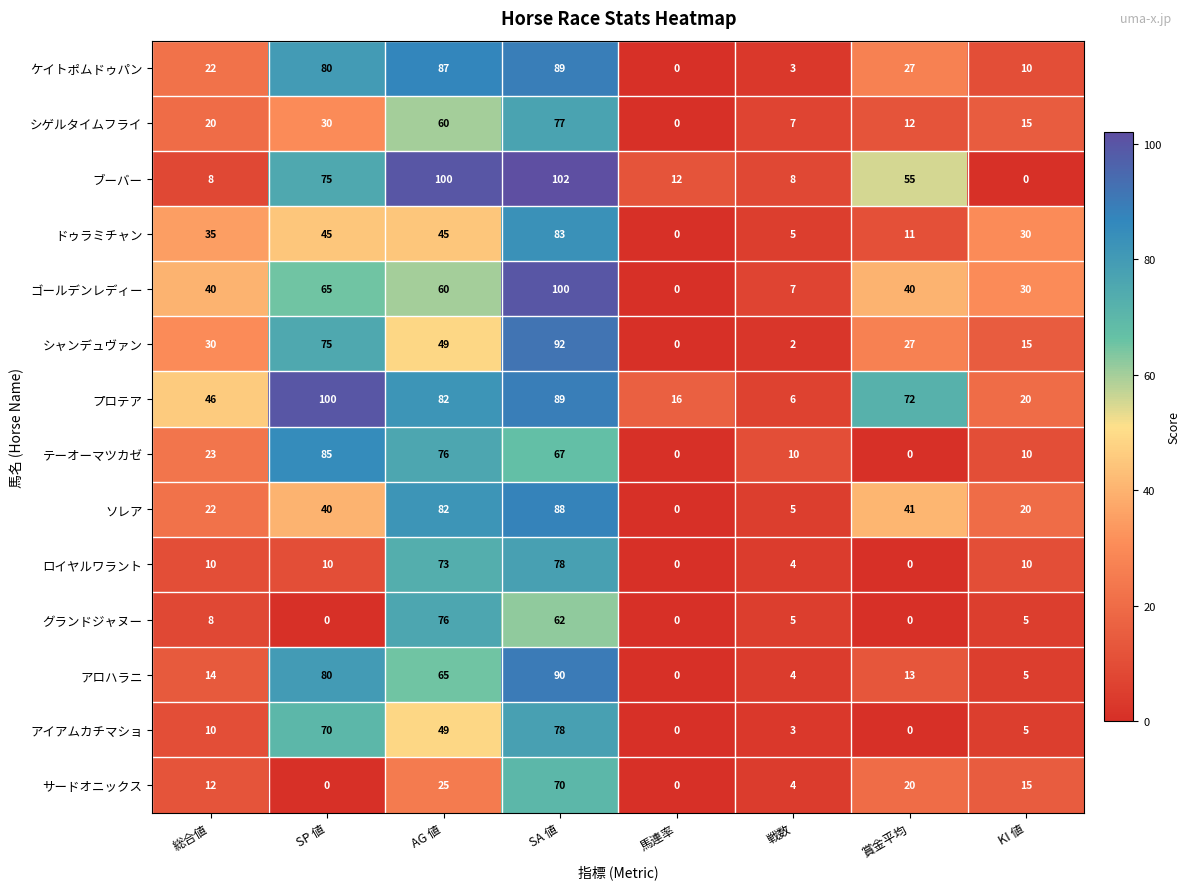

Is the value of ブーバー at 総合値 greater than the value of サードオニックス at 戦数?

Yes